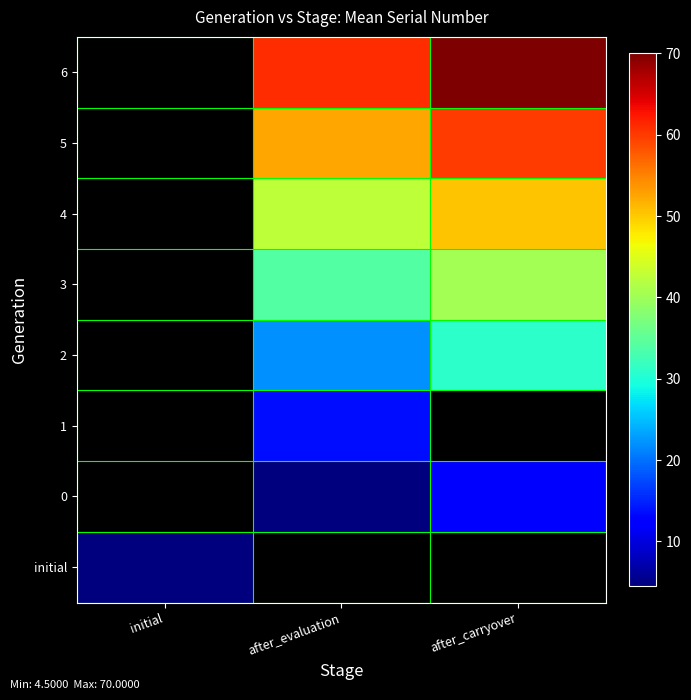

At how many categories does at least one series exceed 23?

2